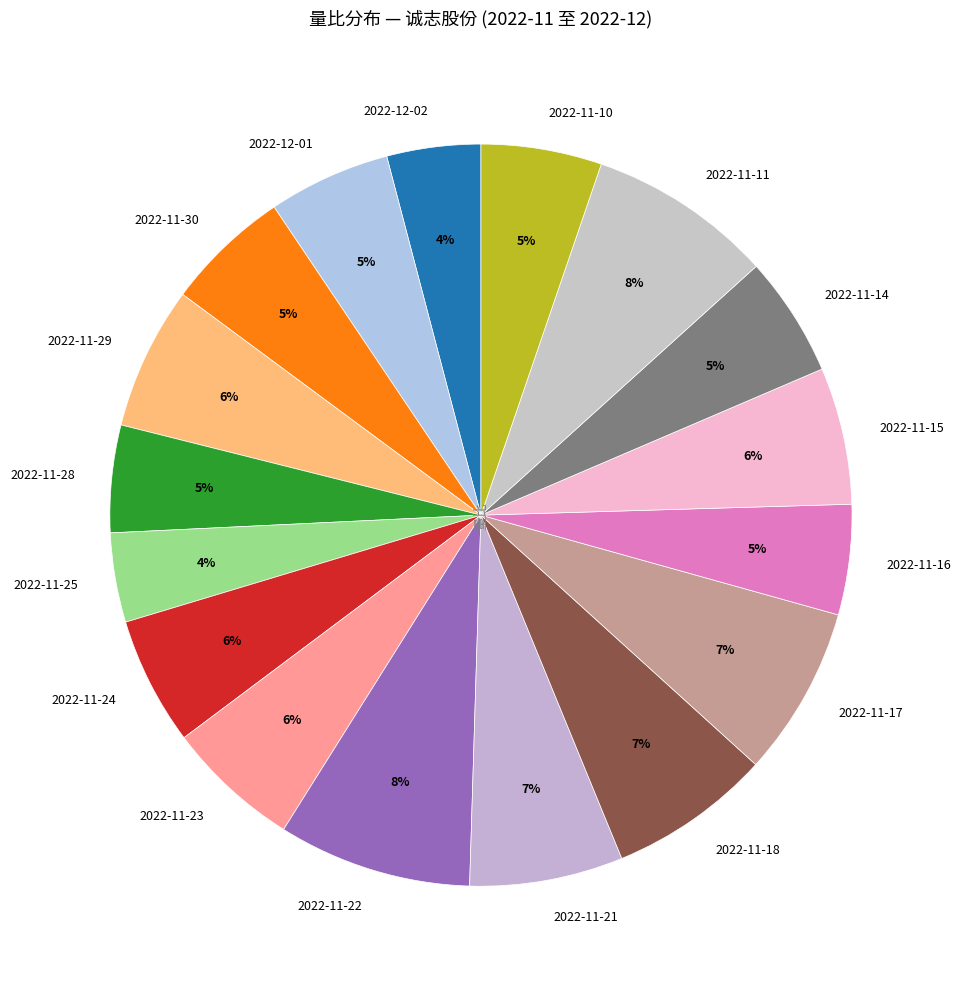

True or false: 2022-12-01 accounts for 5% of the total.

True